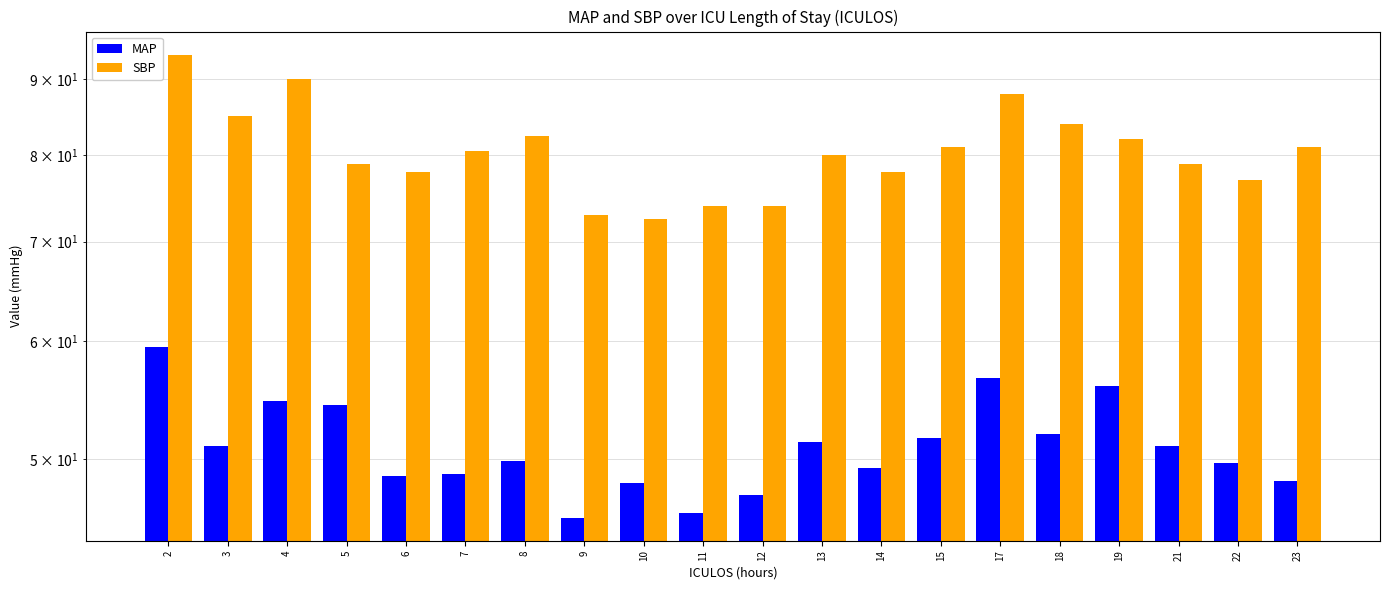

Rank the series at 4 from highest to lowest value.

SBP, MAP